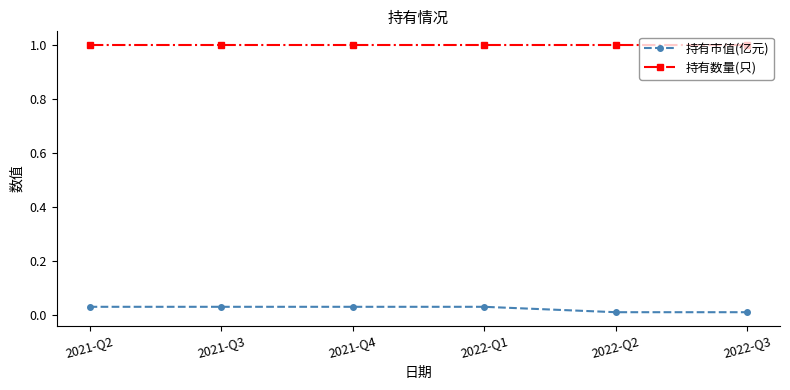

What is the minimum value for 持有数量(只)?

1.0